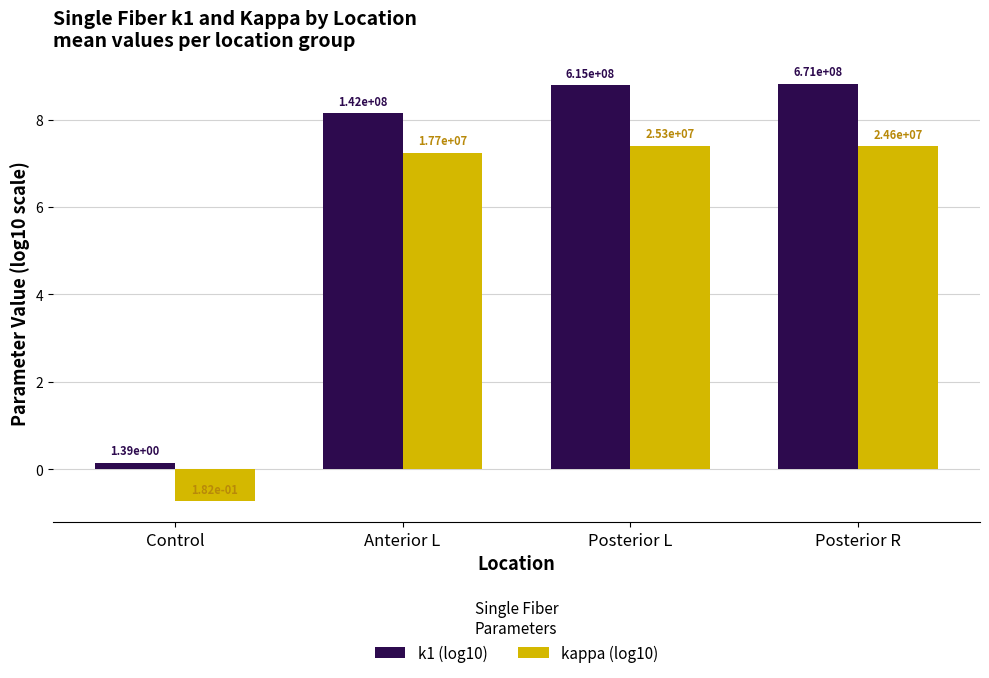

What are all the series names shown in the legend?

k1 (log10), kappa (log10)